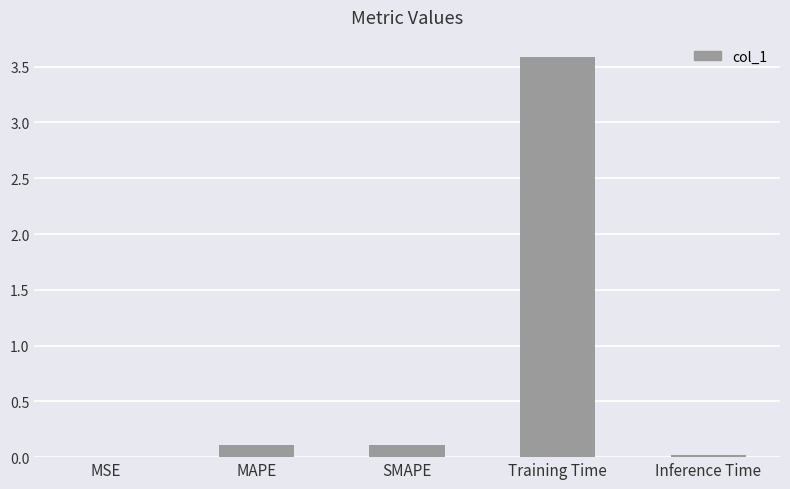

Are the bars horizontal?

No